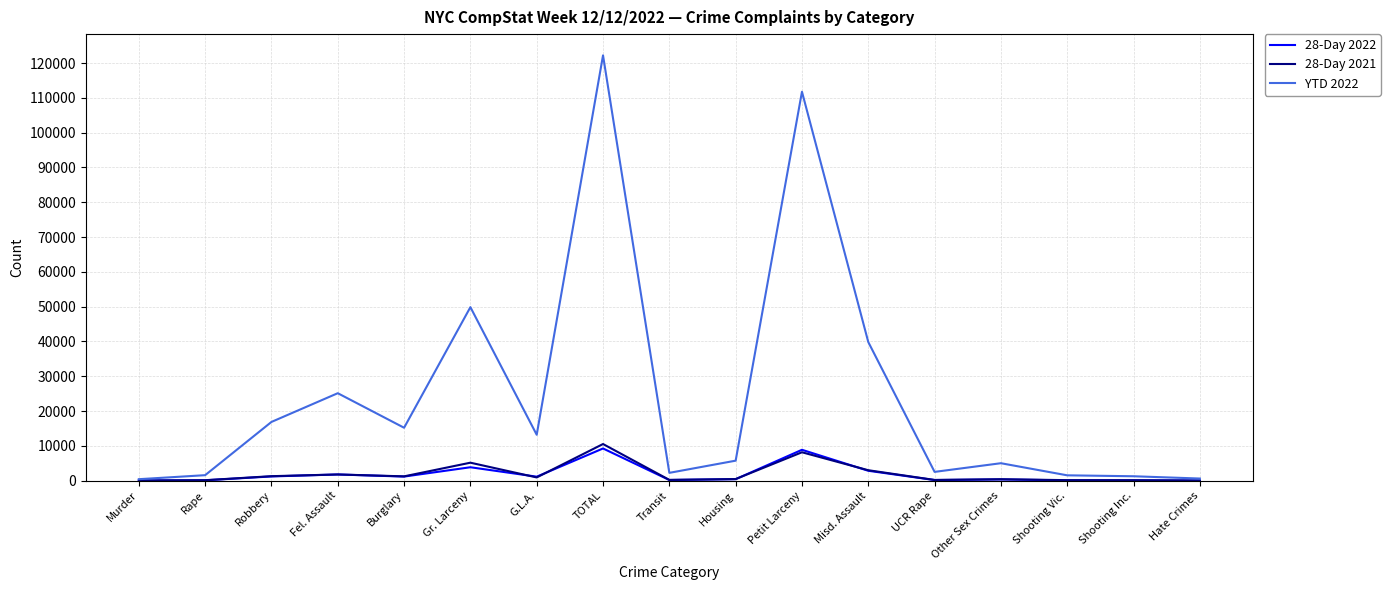

Which label corresponds to the largest value in the chart?

TOTAL